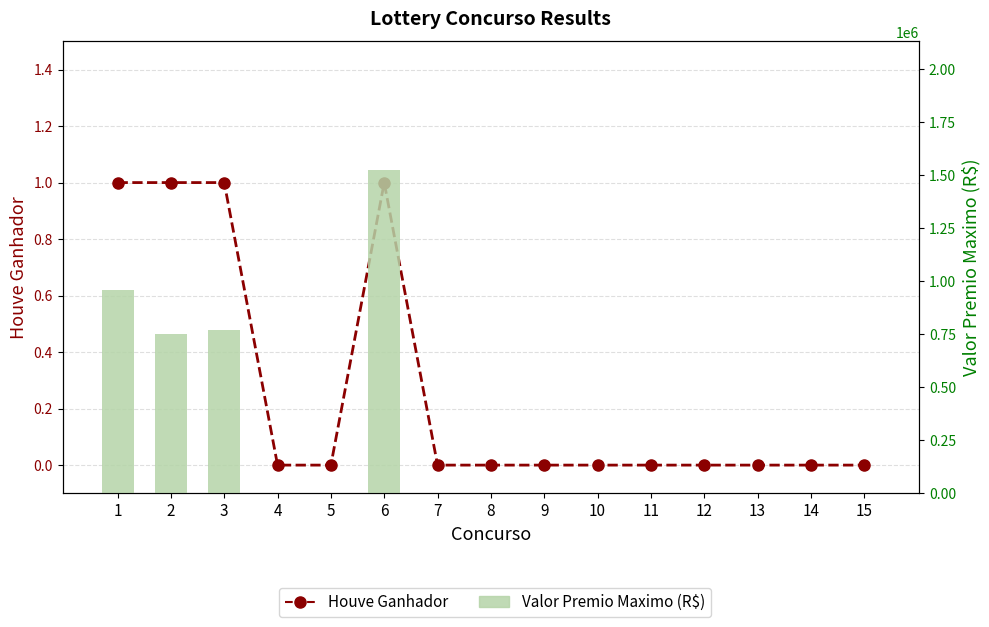

How many groups of bars are there?

15